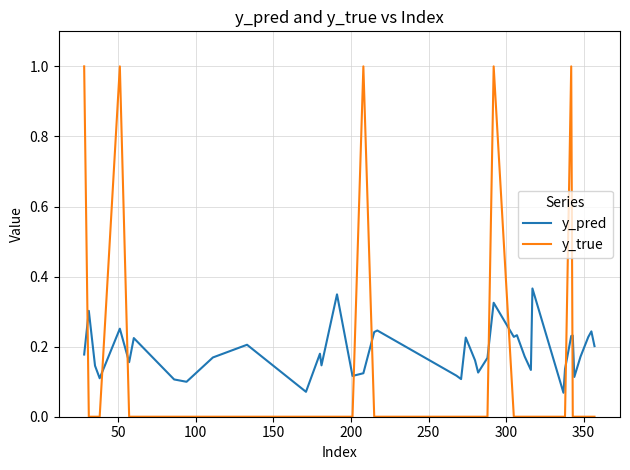

How many categories are shown in the chart?

40